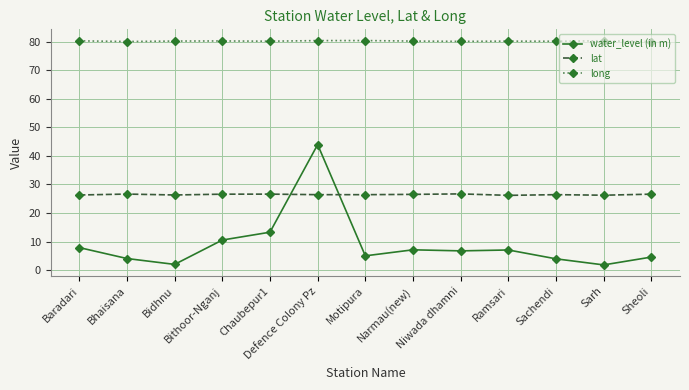

True or false: water_level (in m) and long intersect in this chart.

False